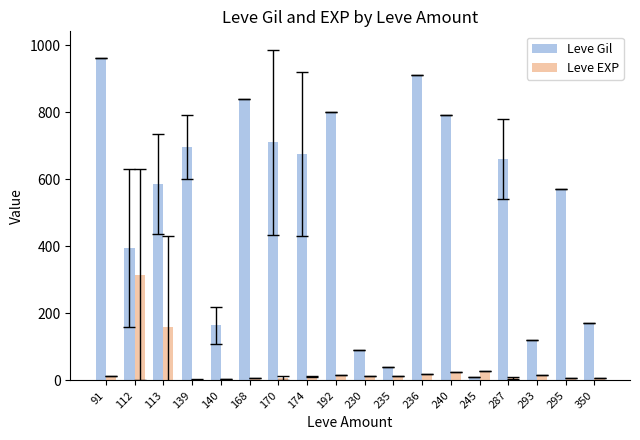

The value of Leve Gil at 174 is 1060.0. True or false?

False